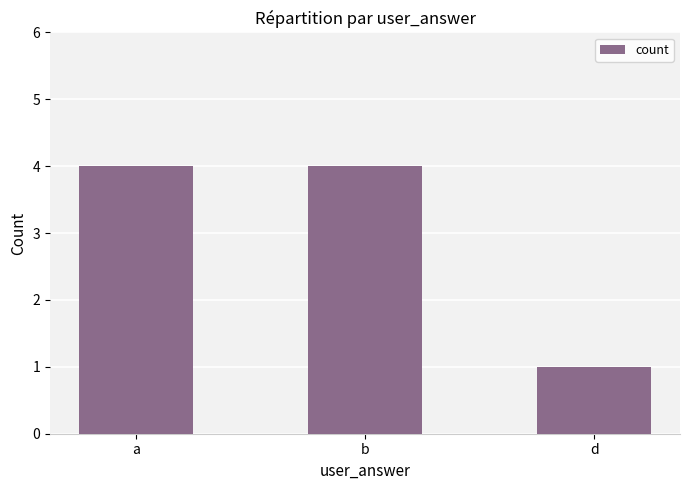

Reading left to right, extract all data points from this chart.

4	4	1